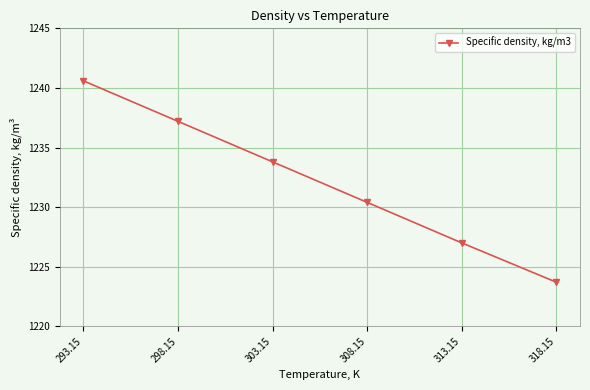

What is the difference between the second highest and second lowest values?

10.2